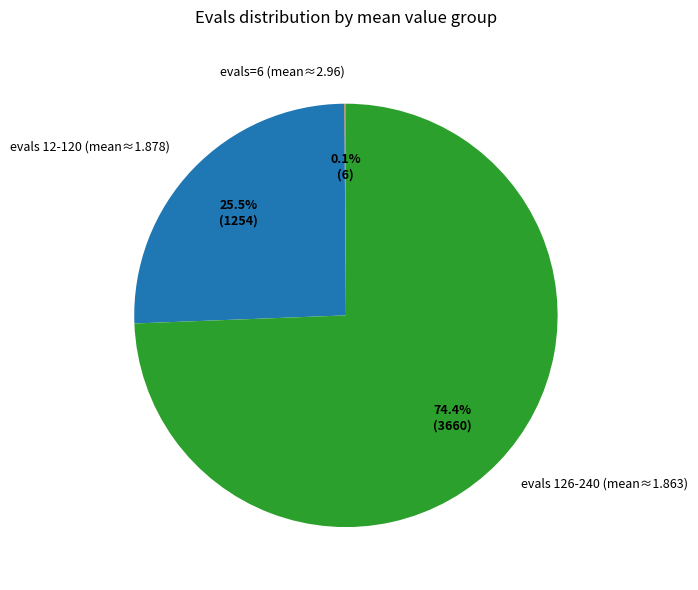

Which slice represents more than half of the pie?

evals 126-240 (mean≈1.863)